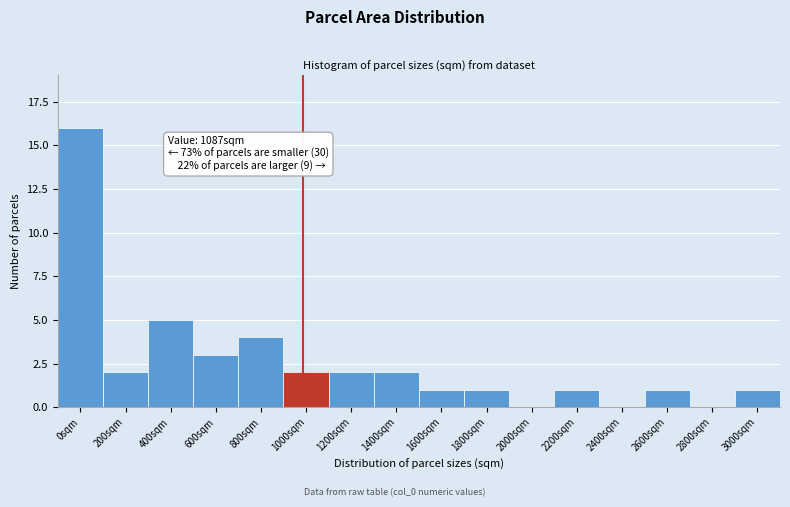

Reading right to left, what are all the values shown in this chart?

3000sqm=1	2800sqm=0	2600sqm=1	2400sqm=0	2200sqm=1	2000sqm=0	1800sqm=1	1600sqm=1	1400sqm=2	1200sqm=2	1000sqm=2	800sqm=4	600sqm=3	400sqm=5	200sqm=2	0sqm=16